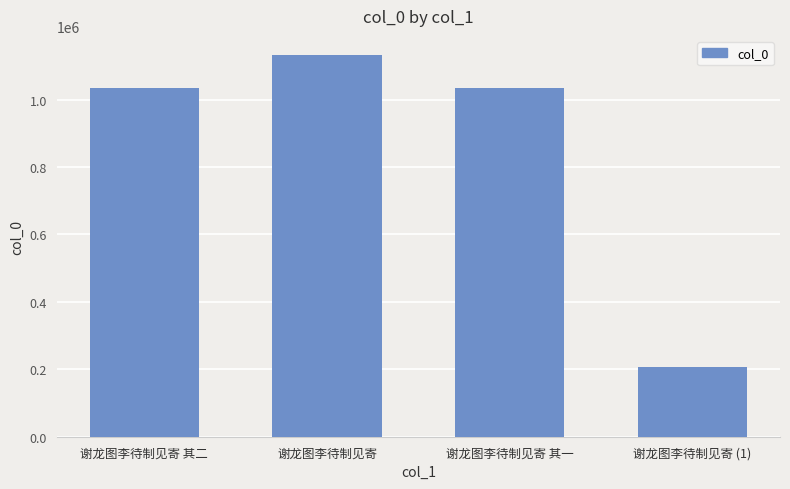

How many data points does each series have?

4